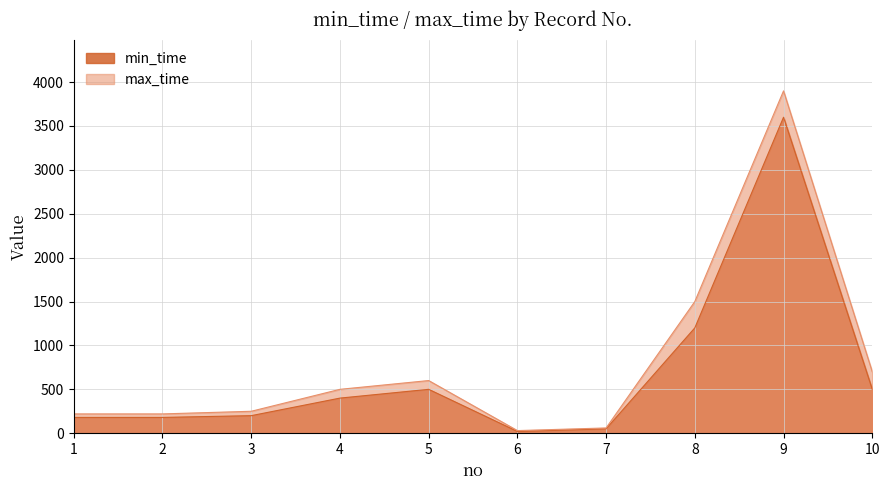

What is the difference between the max_time values at 7 and 5?

540